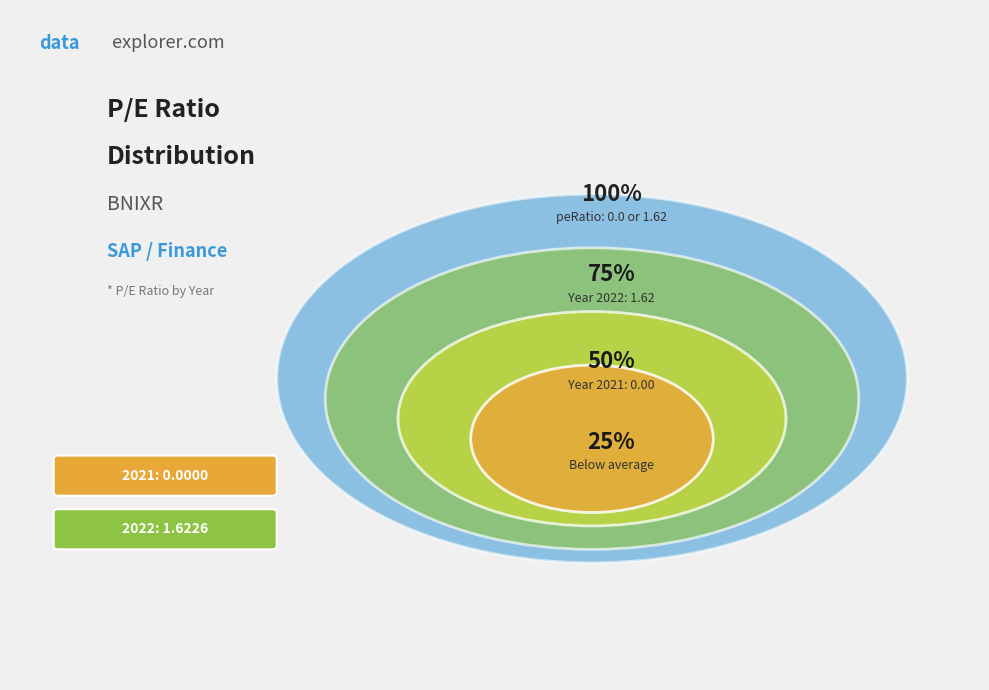

Which has a higher value, 2022 or 2021?

2022